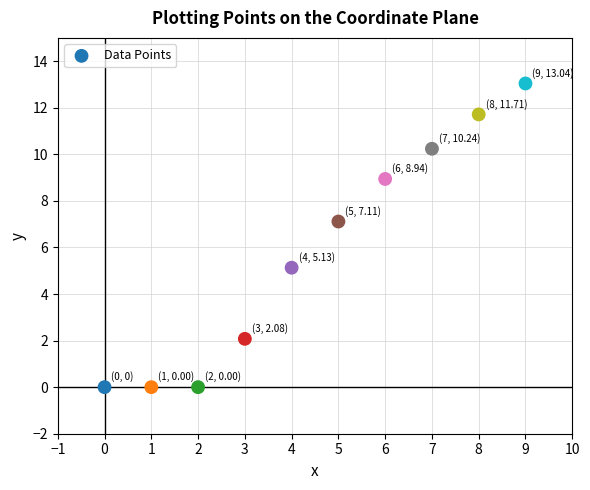

What is the range of Y values (max minus min)?

13.0